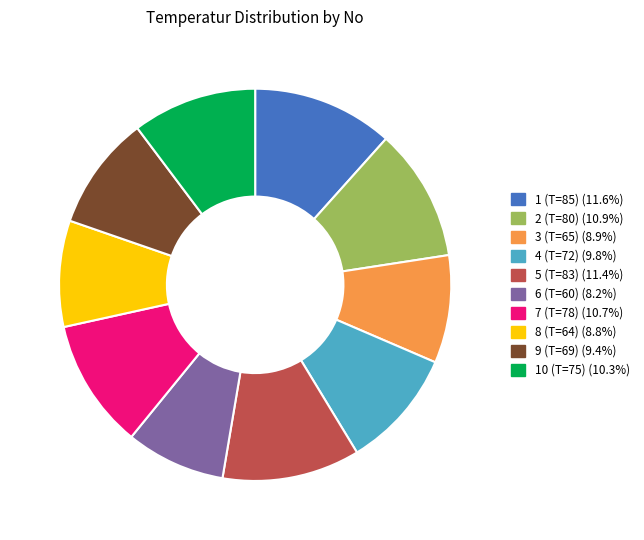

Do 8 (T=64) (8.8%) and 2 (T=80) (10.9%) together represent more than half of the pie?

No